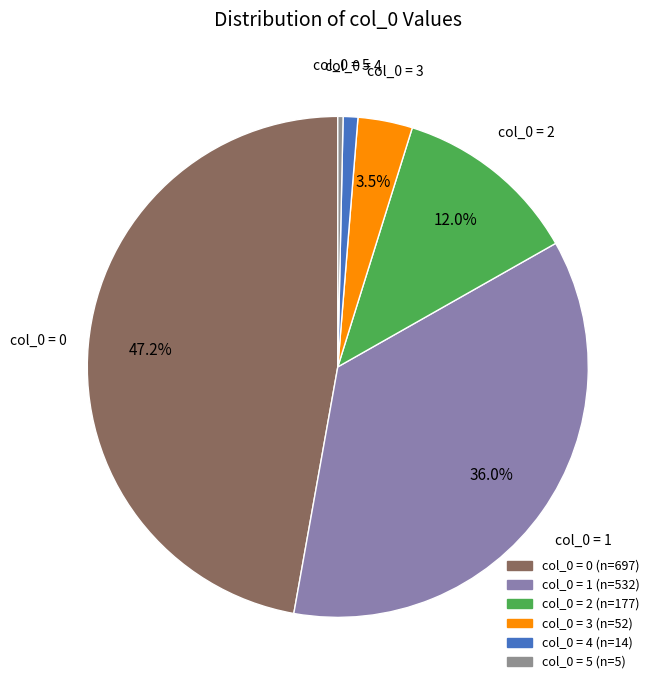

Count the number of slices in the pie.

6